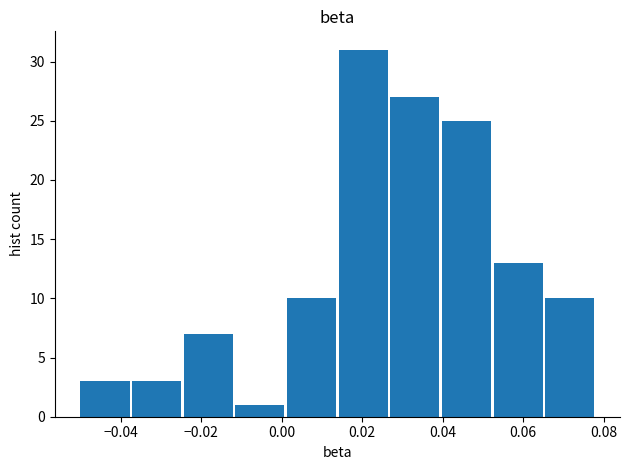

Reading left to right, transcribe this chart: for each bar, give the range it covers on the x-axis and its height. Neither the bar edges nor the heights are printed on the chart, so give them approximately, as read against the axes.

-0.050 to -0.038: 3
-0.038 to -0.024: 3
-0.024 to -0.012: 7
-0.012 to 0.000: 1
0.000 to 0.014: 10
0.014 to 0.026: 31
0.026 to 0.040: 27
0.040 to 0.052: 25
0.052 to 0.066: 13
0.066 to 0.078: 10